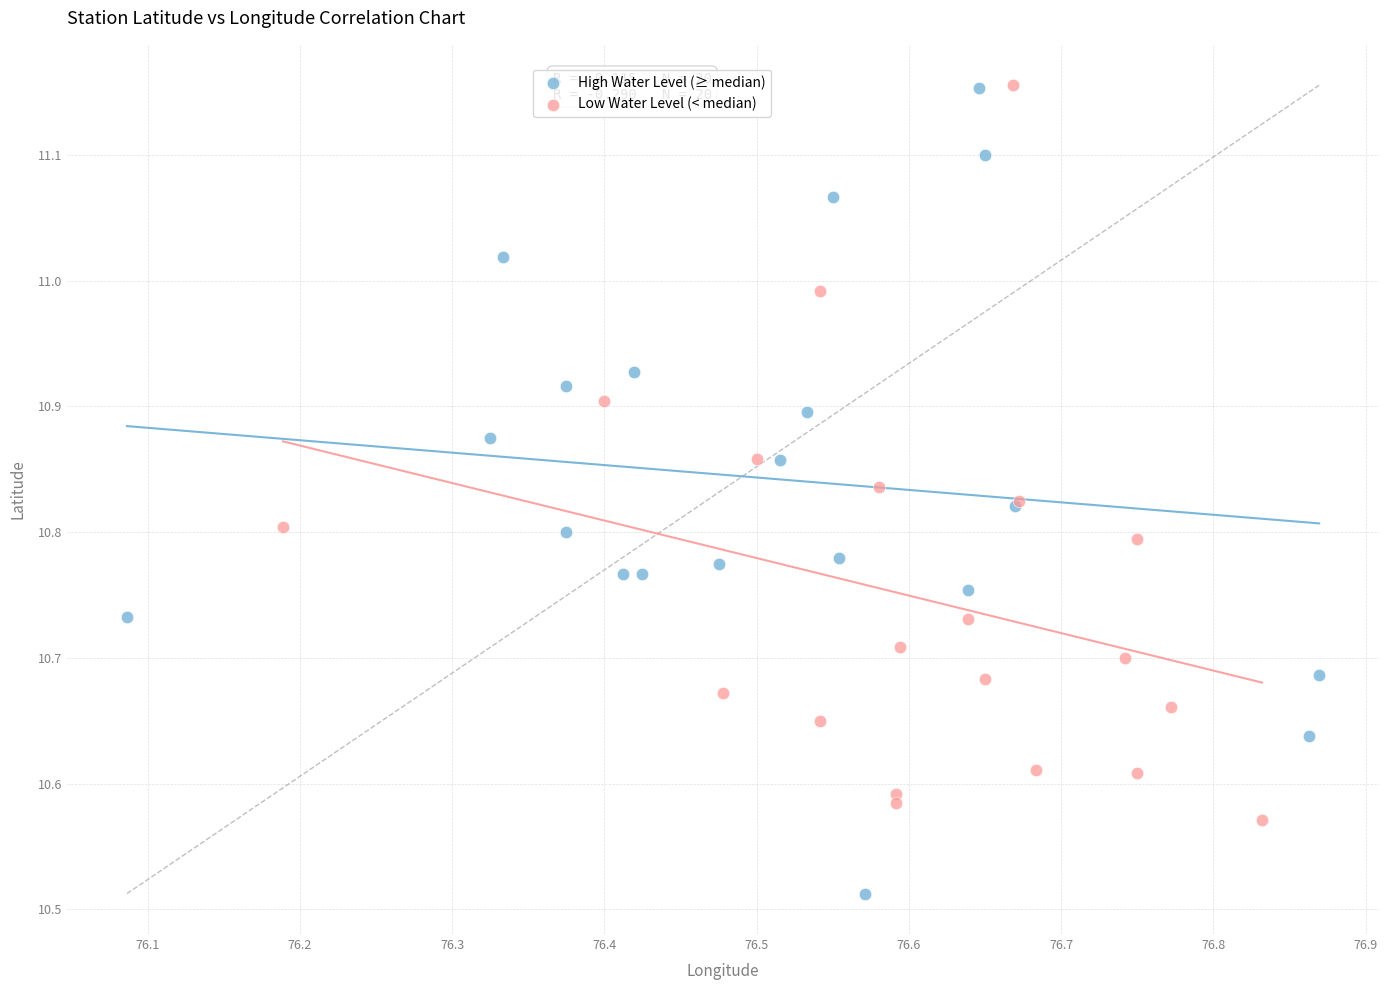

Which series has the largest Y range (max minus min)?

High Water Level (≥ median)